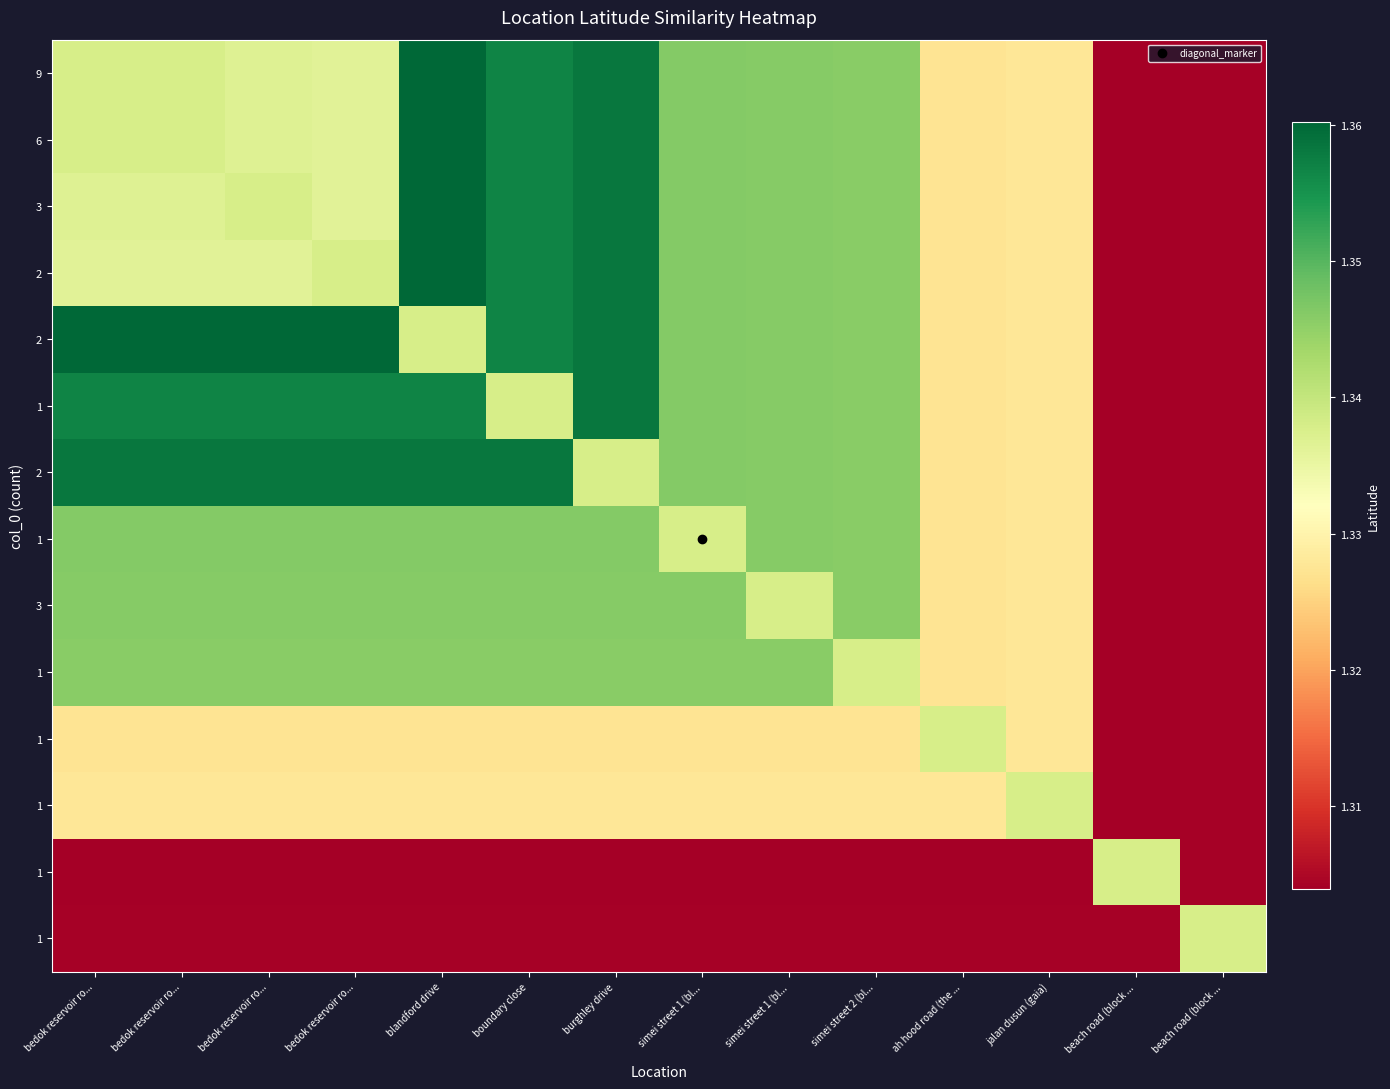

What is the difference between the highest and lowest values at bedok reservoir ro...?

0.1